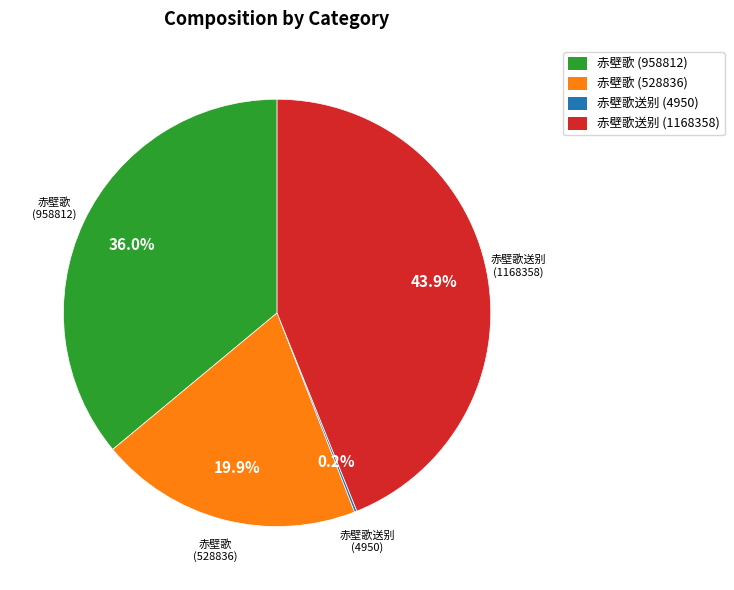

Which has a higher value, 赤壁歌 (958812) or 赤壁歌 (528836)?

赤壁歌 (958812)